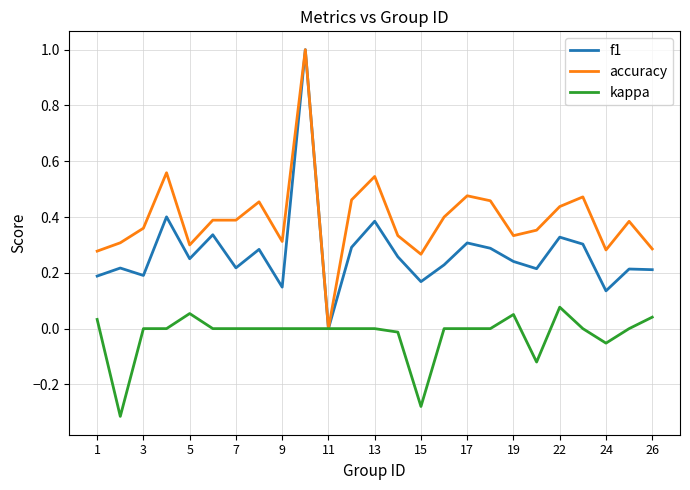

What are all the series names shown in the legend?

f1, accuracy, kappa